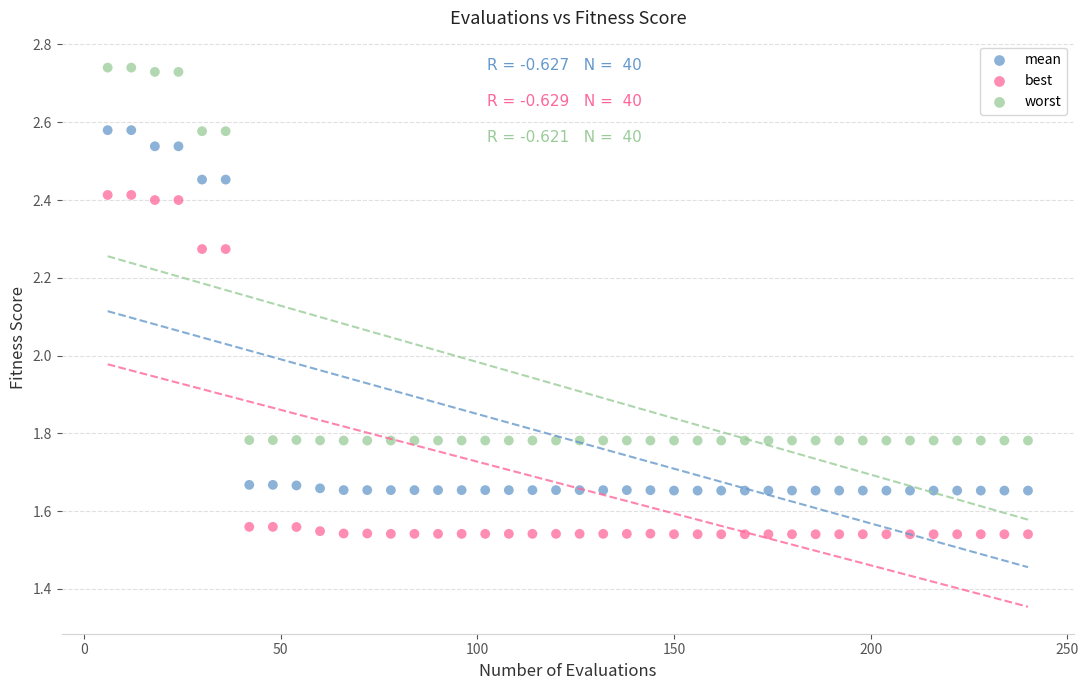

Which series has the largest Y range (max minus min)?

worst